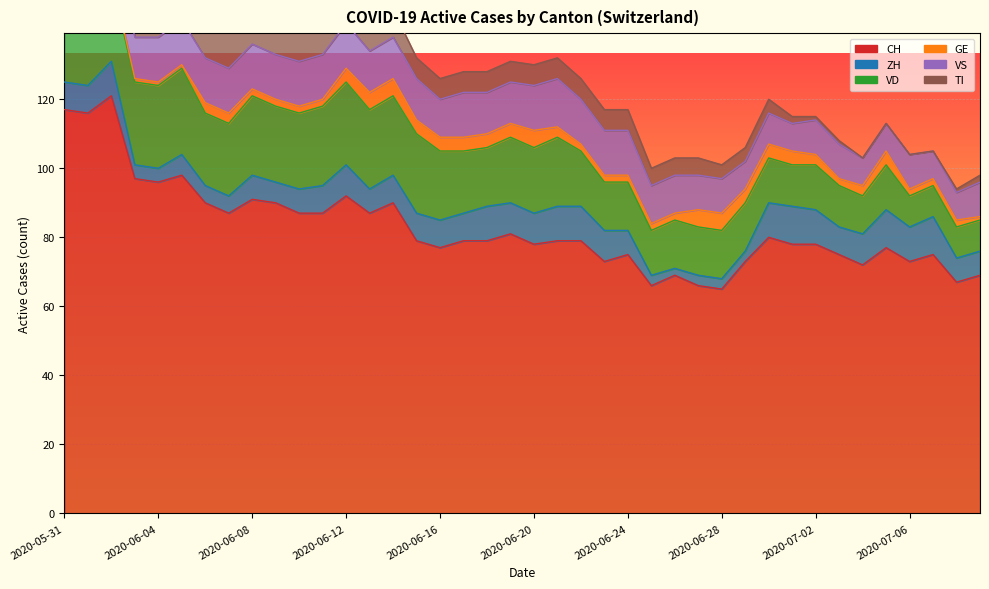

The value of VS at 2020-07-06 is 18. True or false?

False